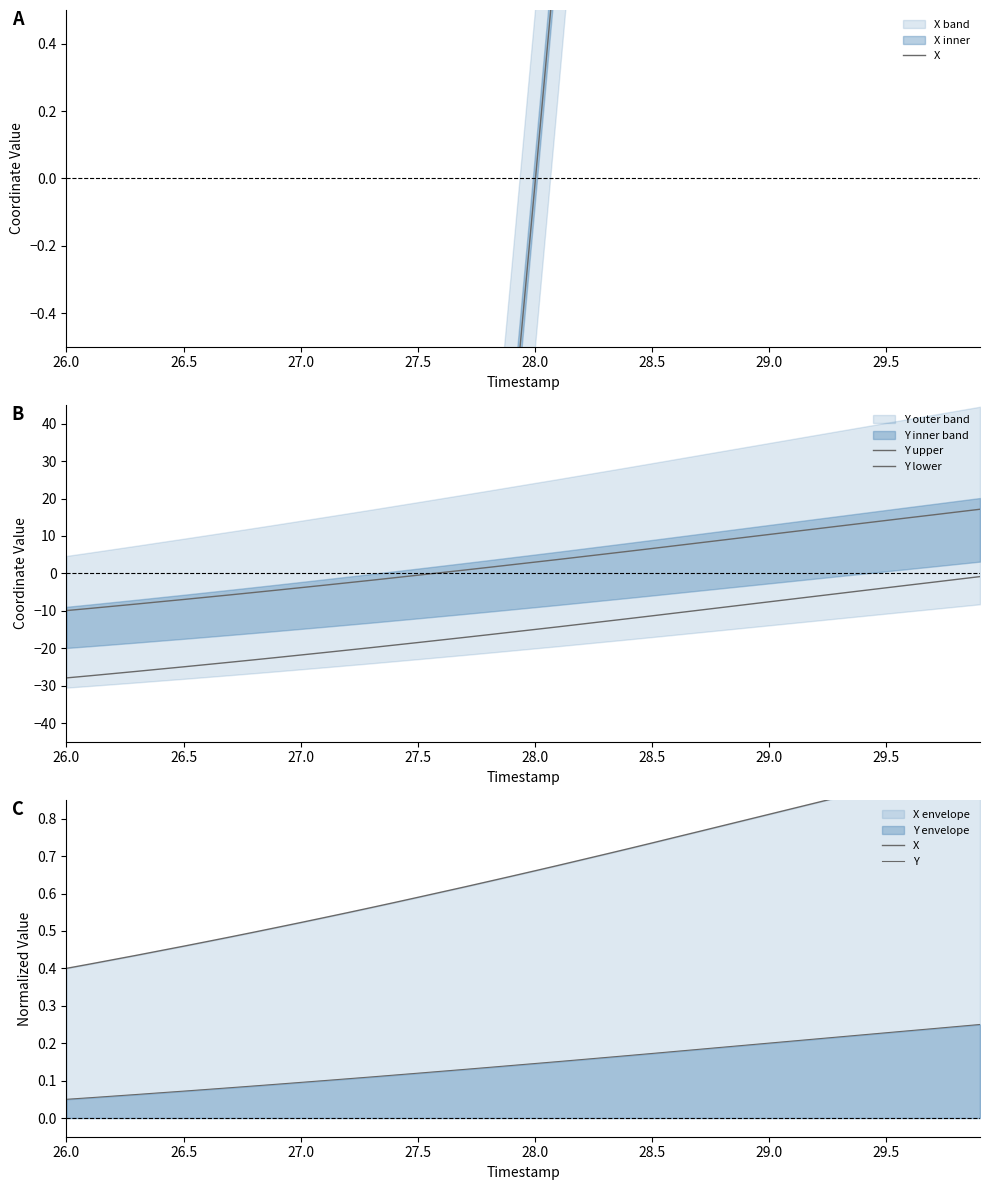

How many lines are shown in the chart?

4